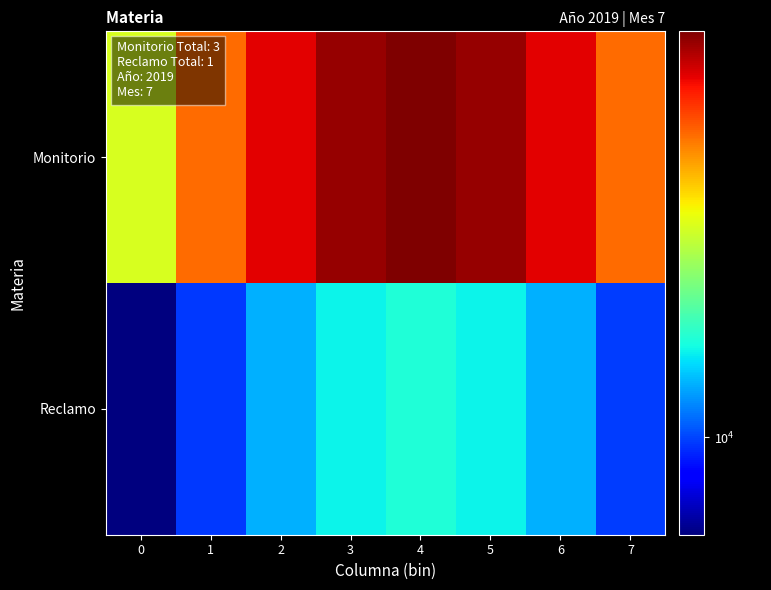

Which series has the widest spread of values?

Monitorio